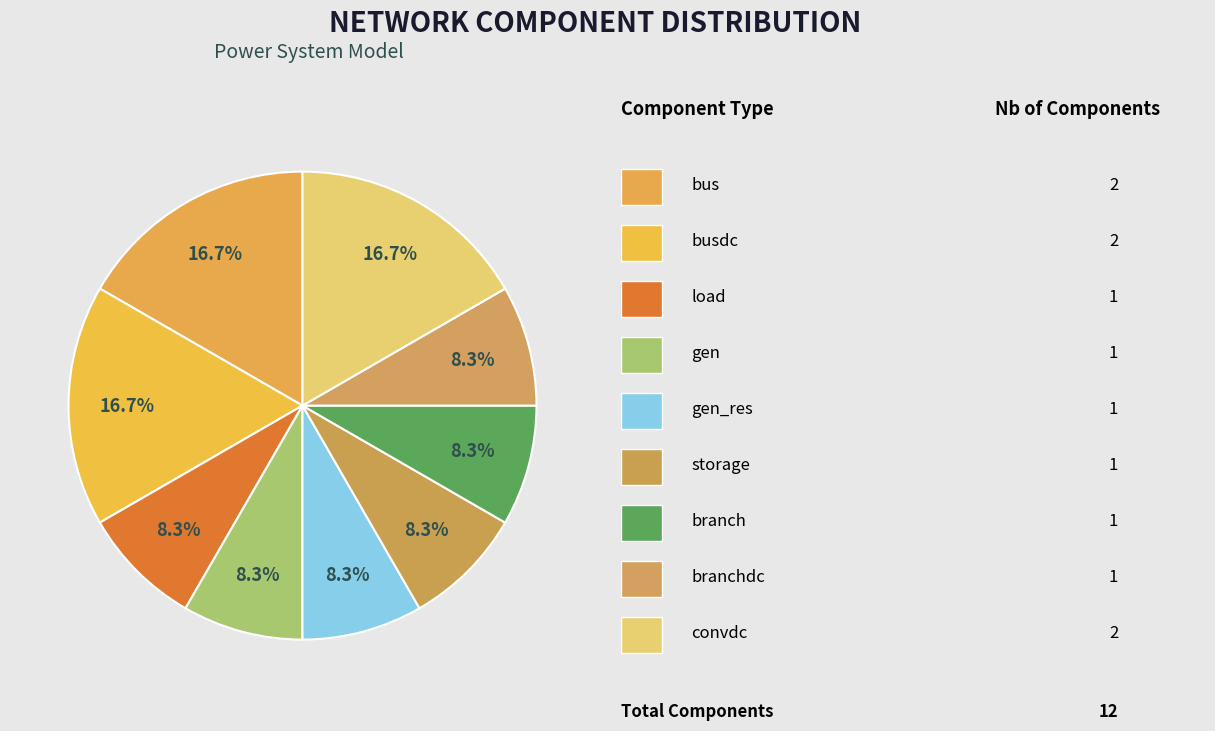

Count the number of slices in the pie.

9